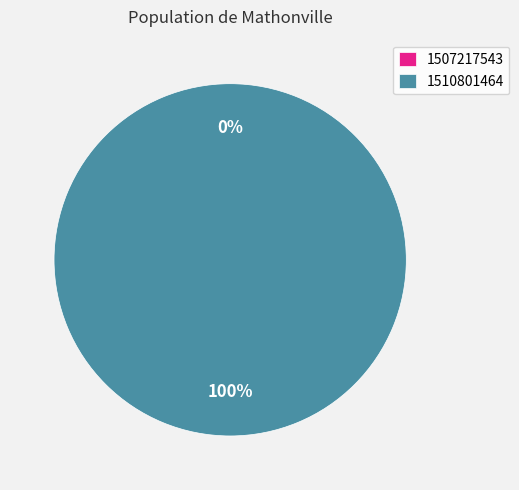

Which category has the biggest portion of the pie?

1510801464